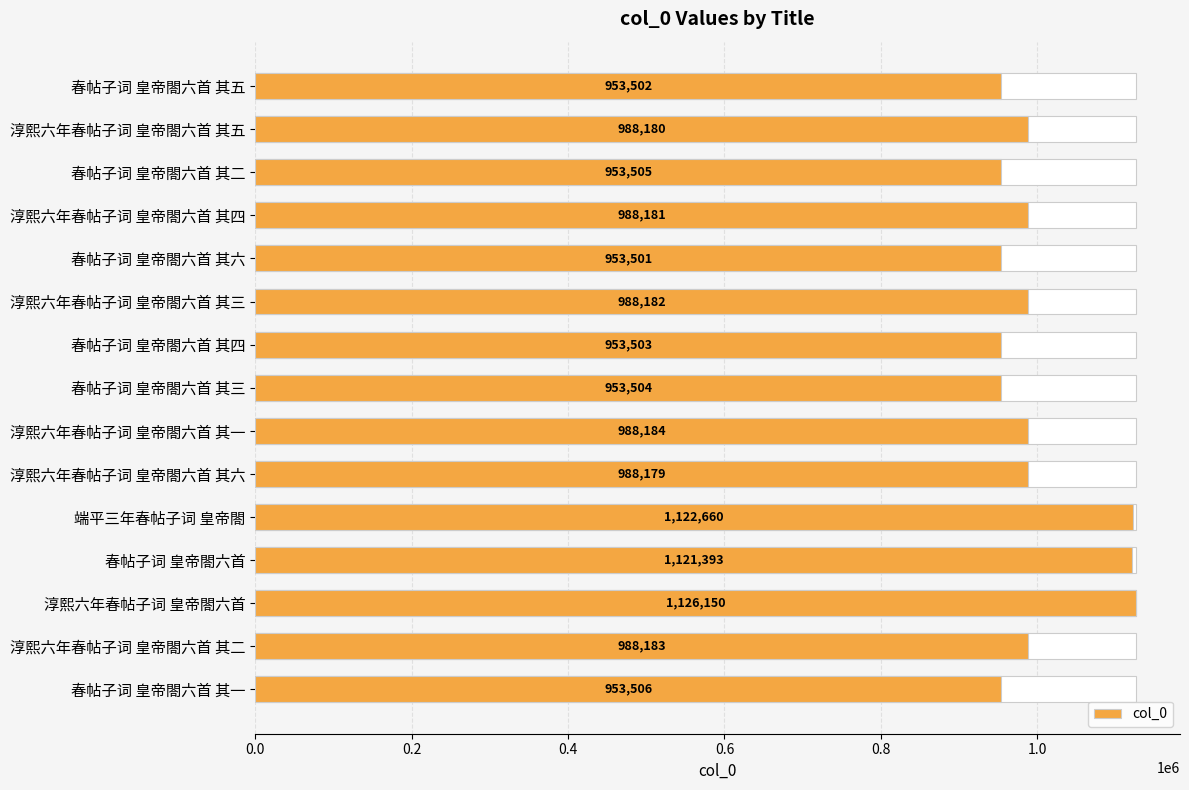

Reading left to right, transcribe all the data shown in this chart.

953506	988183	1126150	1121393	1122660	988179	988184	953504	953503	988182	953501	988181	953505	988180	953502